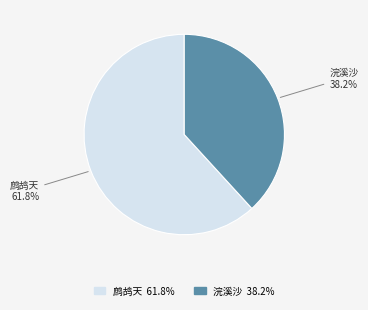

How many segments does this pie chart have?

2